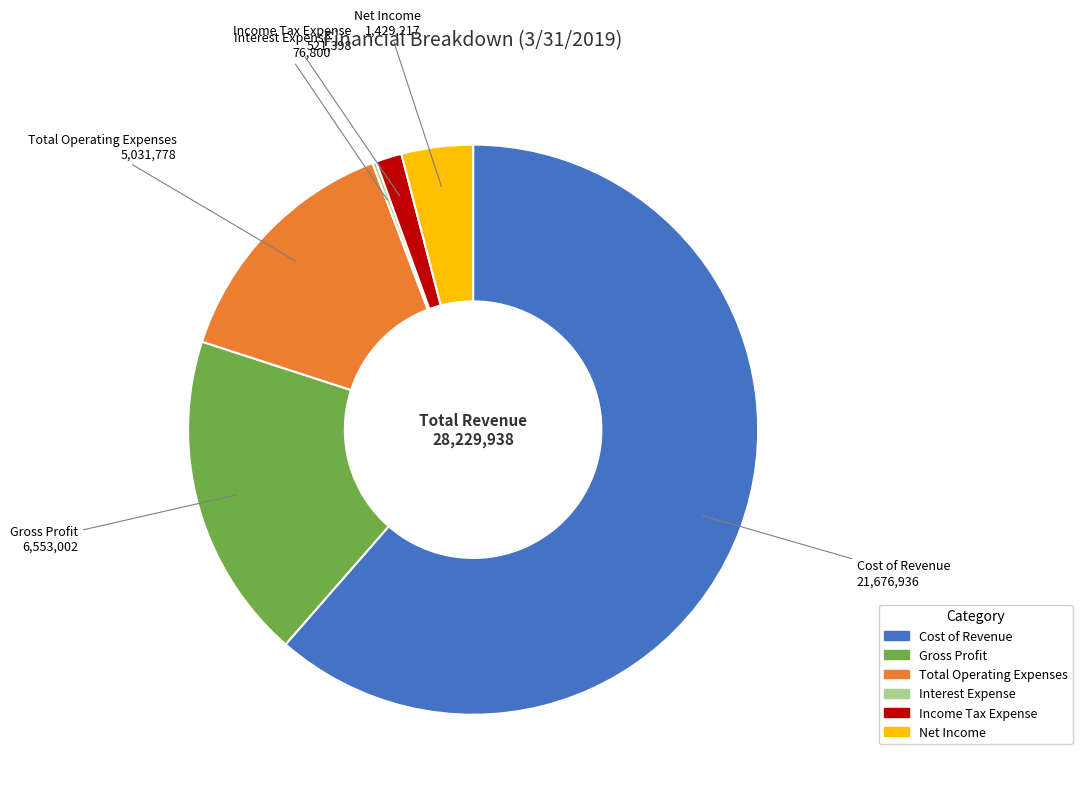

Which category has the biggest portion of the pie?

Cost of Revenue